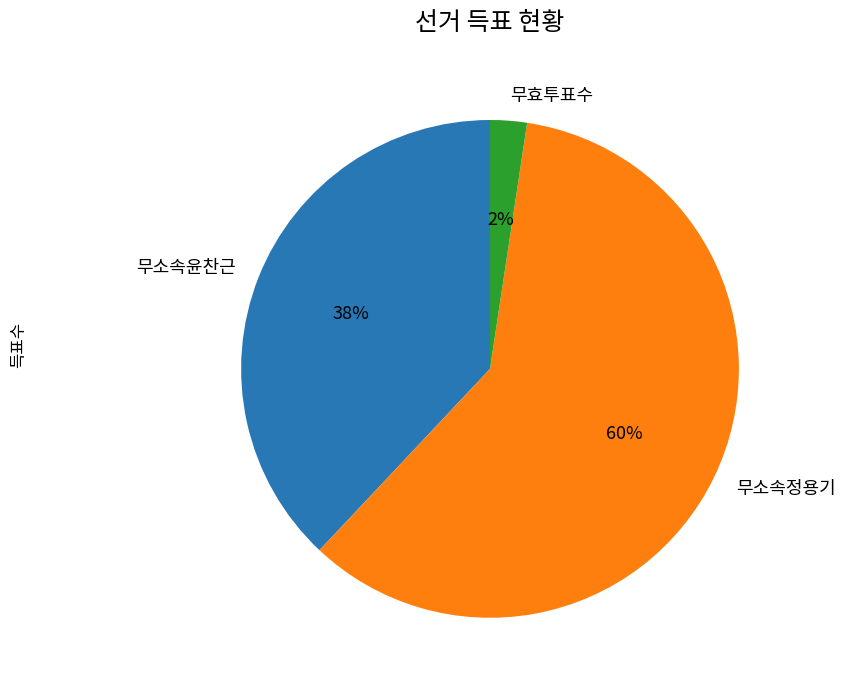

Rank the categories by value from highest to lowest.

무소속정용기, 무소속윤찬근, 무효투표수